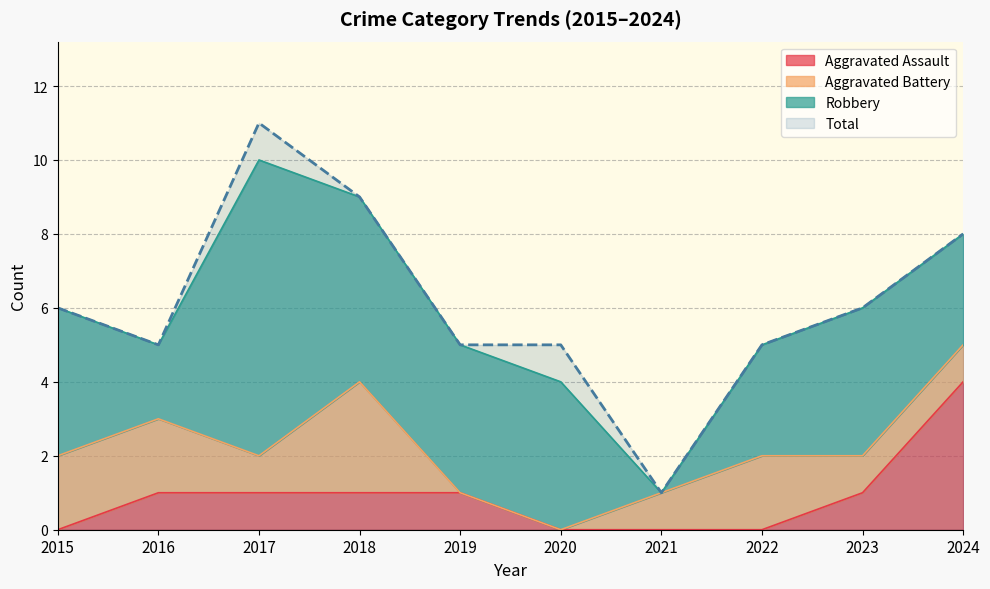

Does the chart have visible grid lines?

Yes